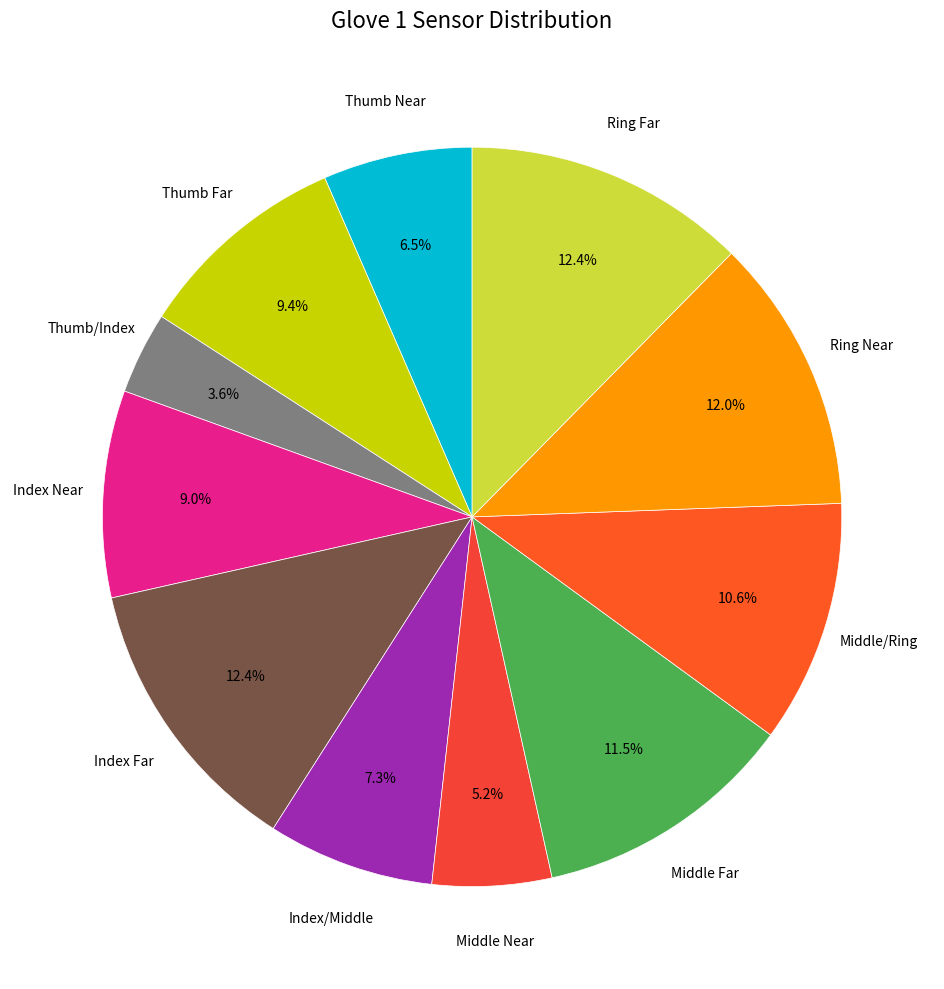

What is the largest slice in the pie chart?

Index Far